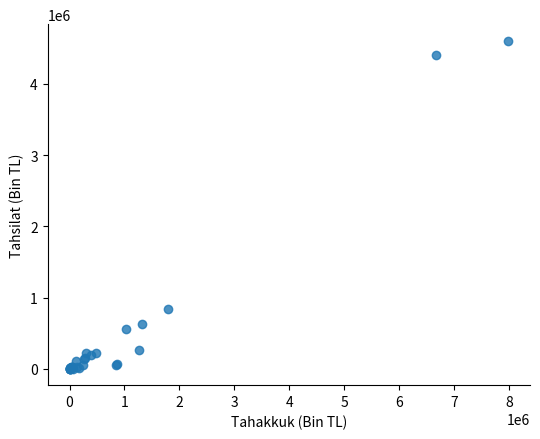

What Y value in the scatter plot is closest to 2304666?

842747